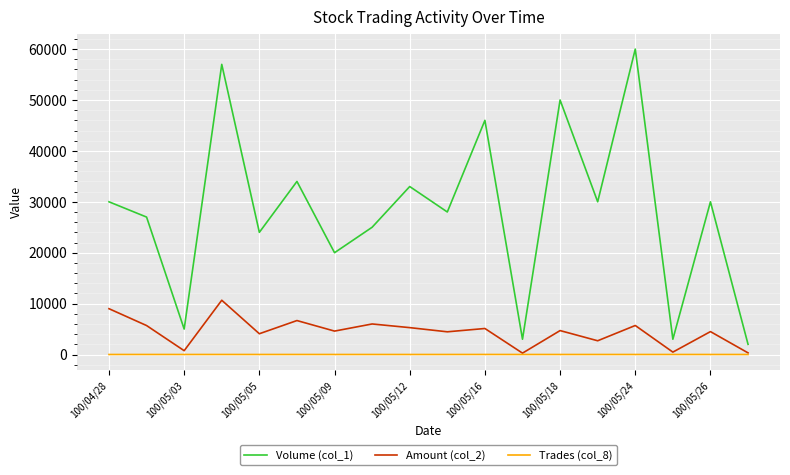

At how many categories does at least one series exceed 11505?

14